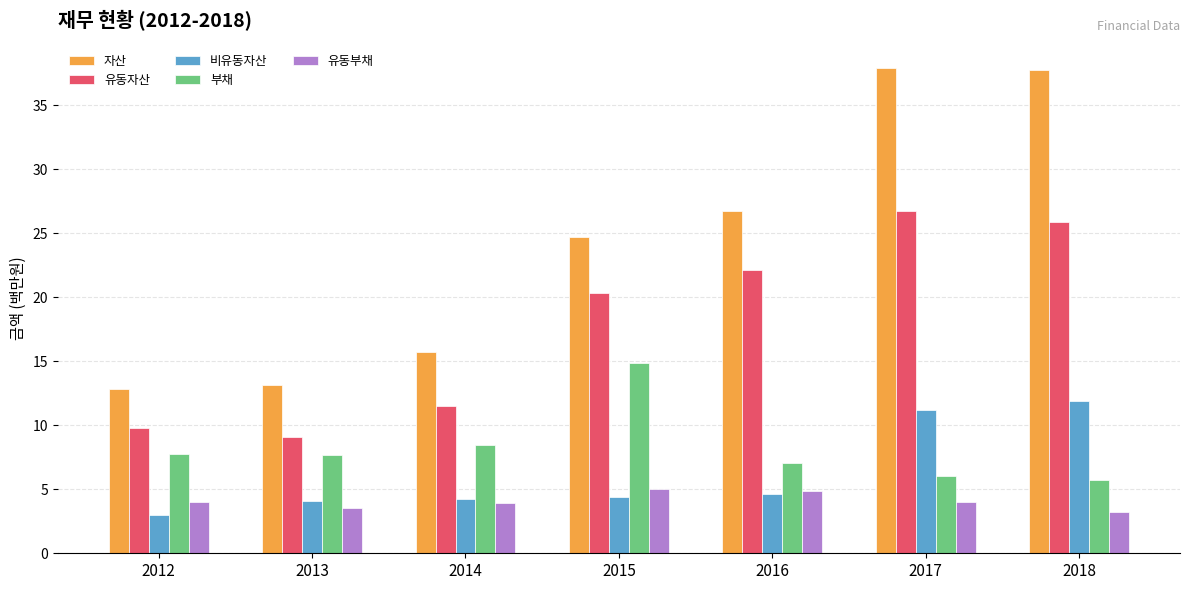

Are the bars grouped side by side (vs. stacked)?

Yes